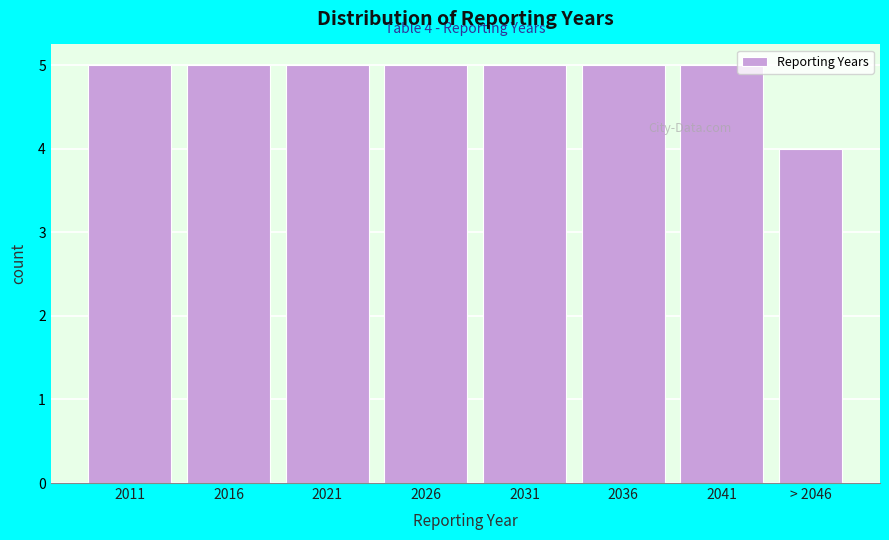

Reading right to left, list all the values displayed in this chart.

4	5	5	5	5	5	5	5